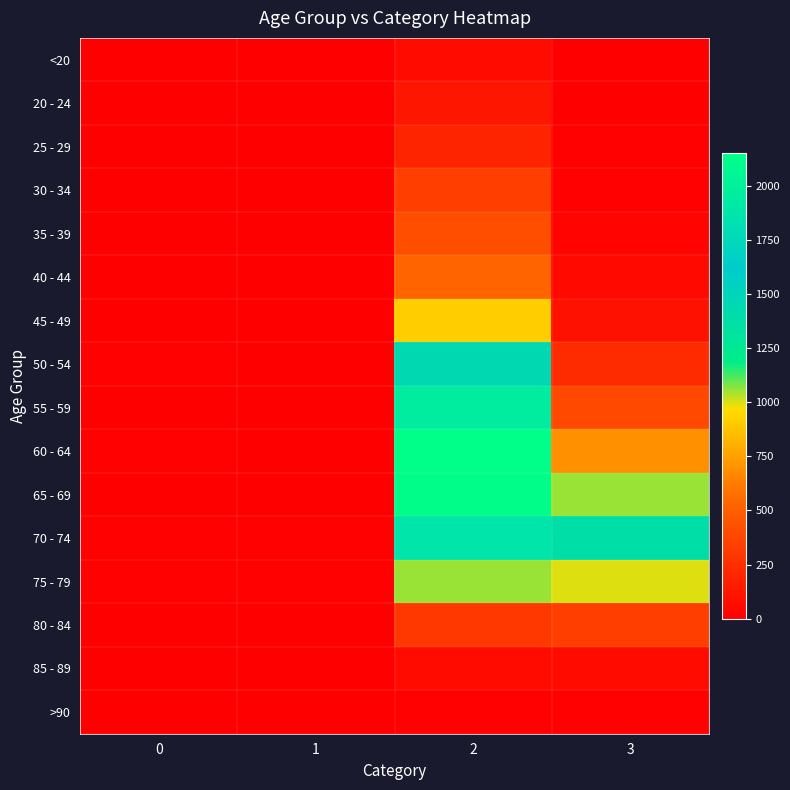

Count the number of data series in this chart.

16